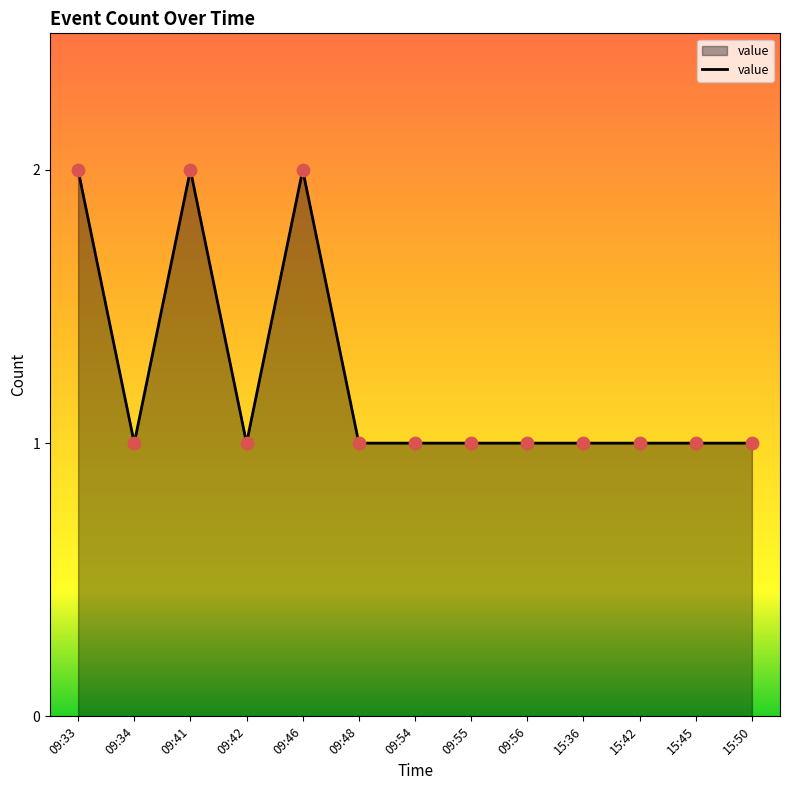

What is the change in value from 09:46 to 09:54?

-1